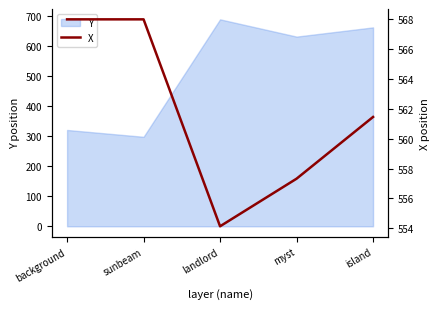

At which category does the chart reach its minimum across all series?

landlord